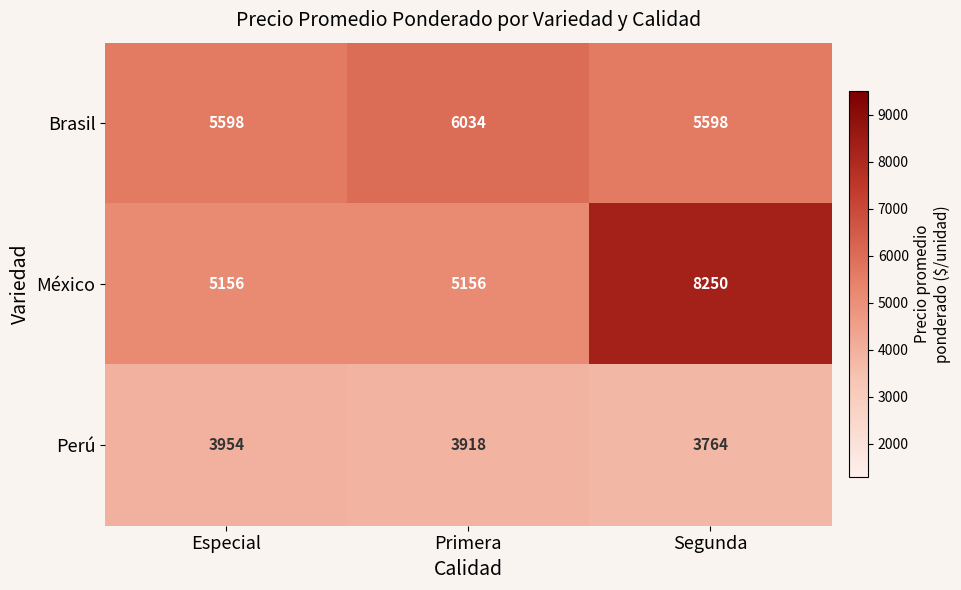

What is the difference between the second highest and minimum values in the Perú series?

154